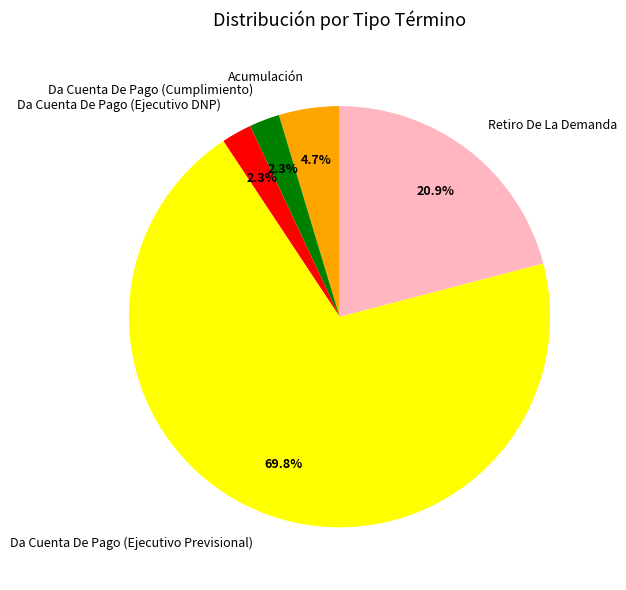

Between Acumulación and Da Cuenta De Pago (Cumplimiento), which is larger?

Acumulación